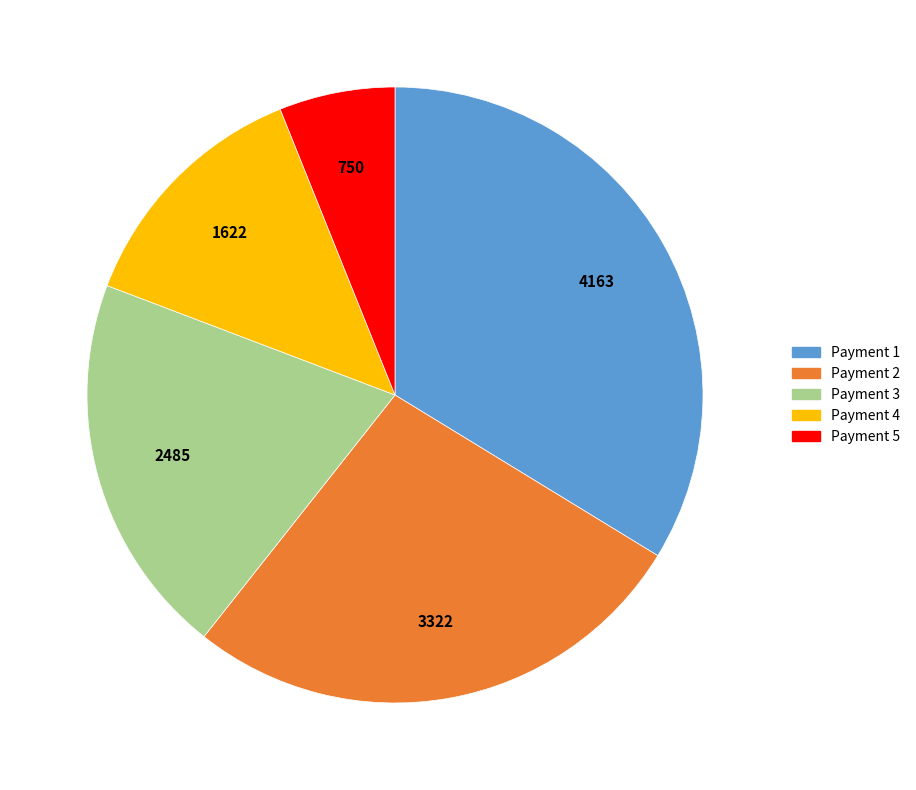

Is there a majority slice in this chart?

No